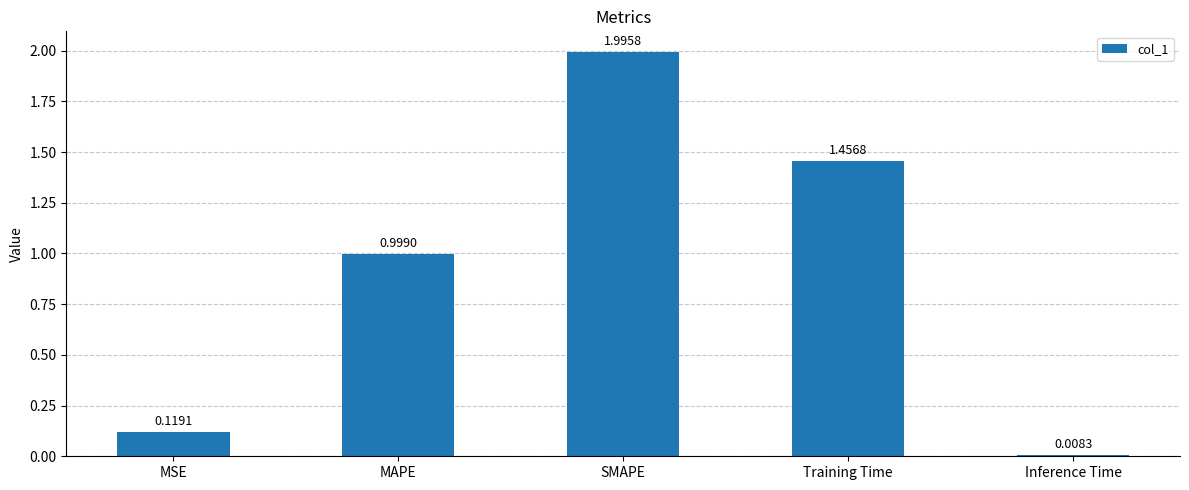

How many bars are there in total?

5